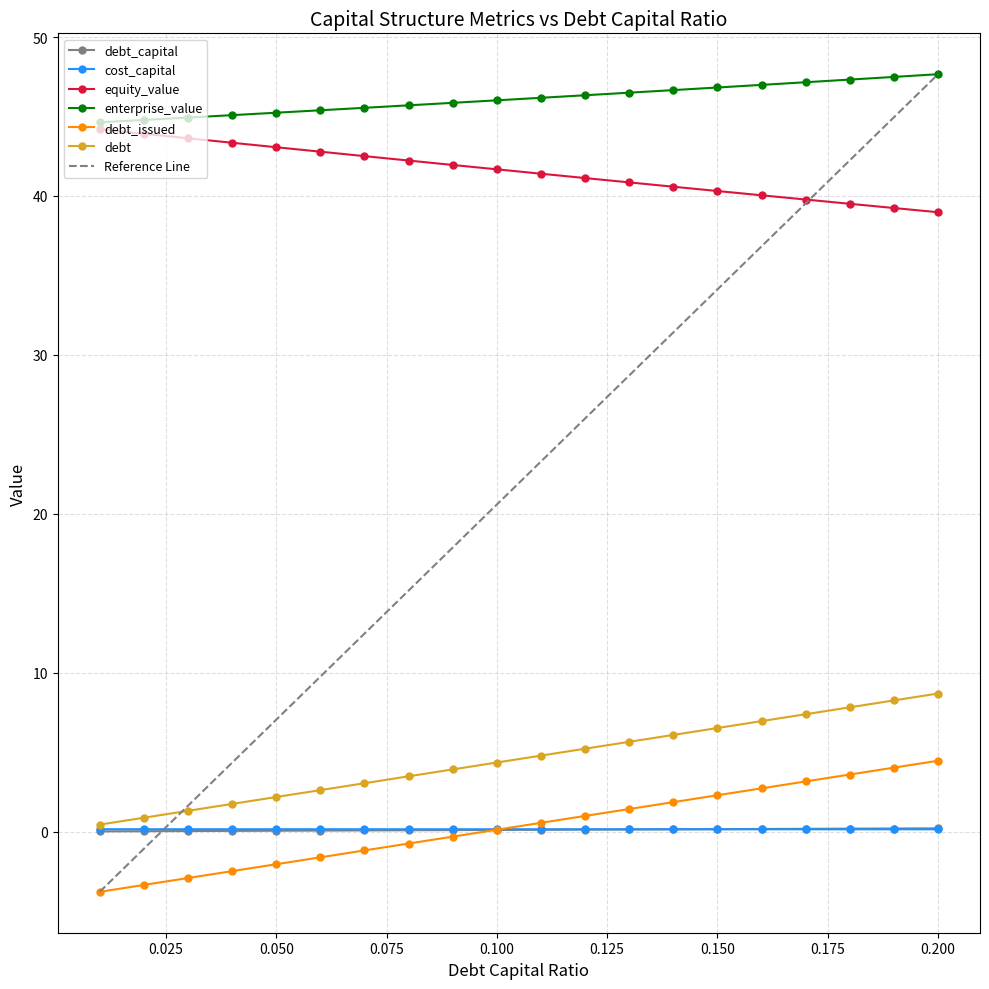

True or false: debt_capital and enterprise_value intersect in this chart.

False